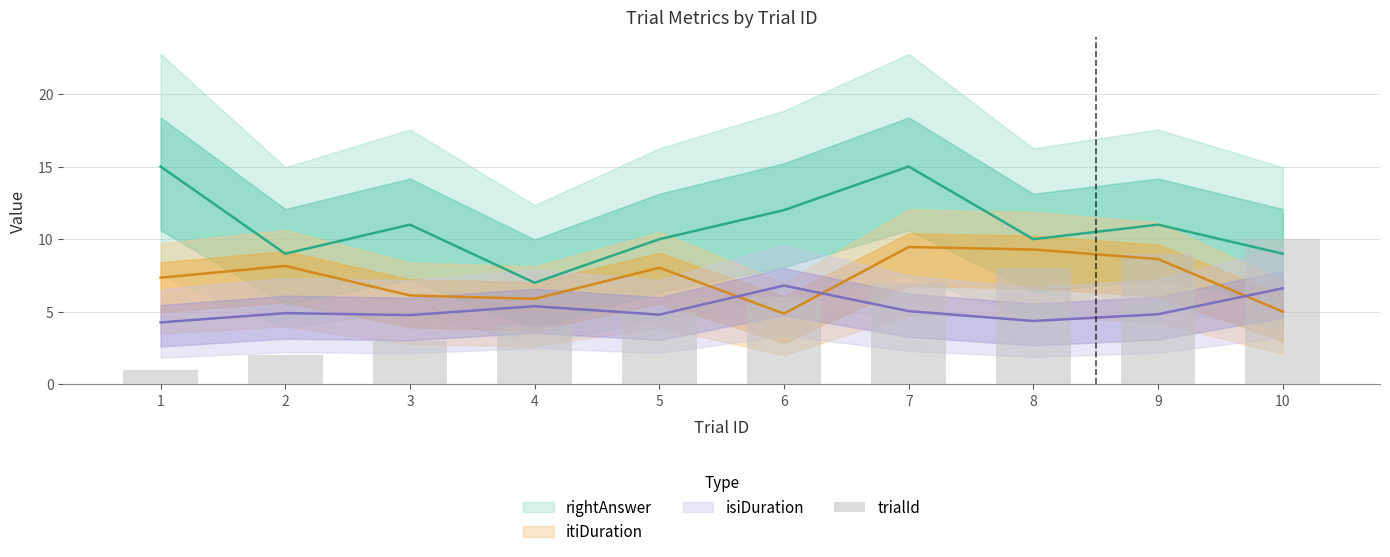

What is the value of the 2nd bar from the left?

2